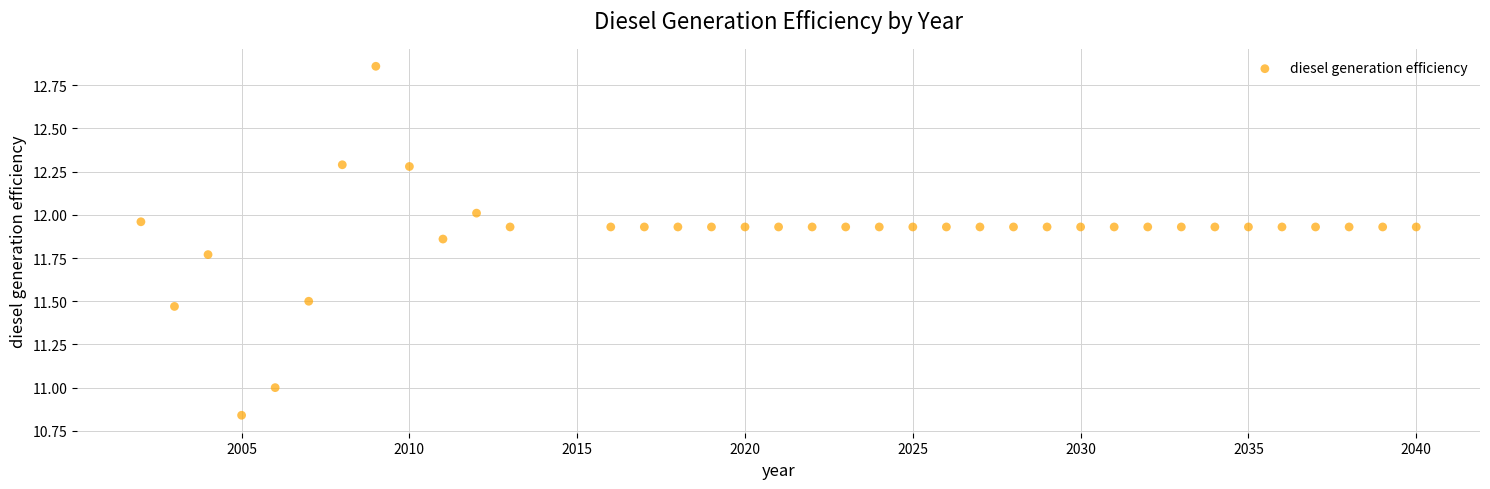

What is the range of X values (max minus min)?

38.0